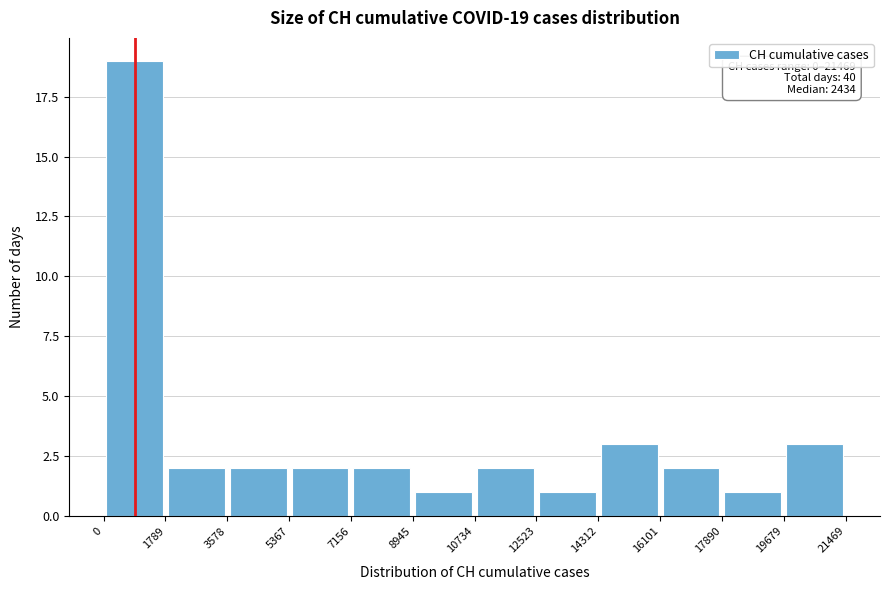

Which range on the x-axis has the tallest bar?

0 to 1789